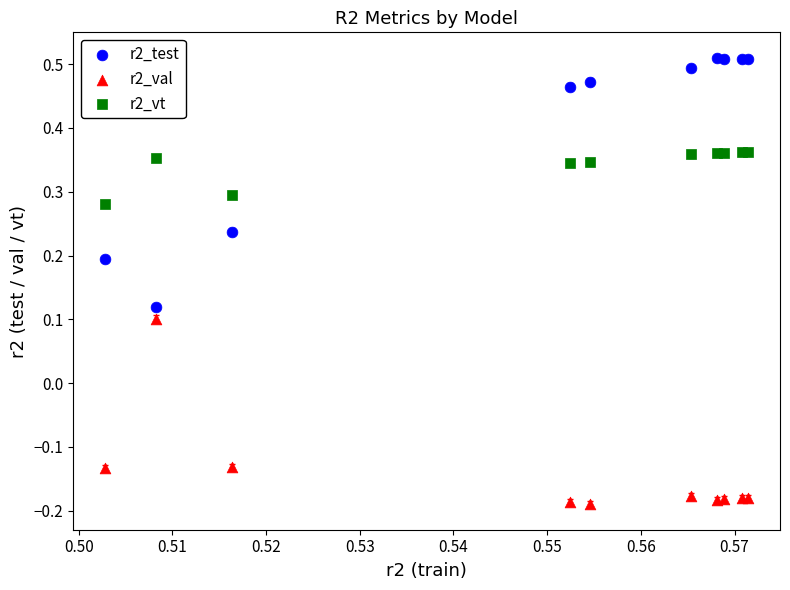

Which series has the widest spread of Y values?

r2_test